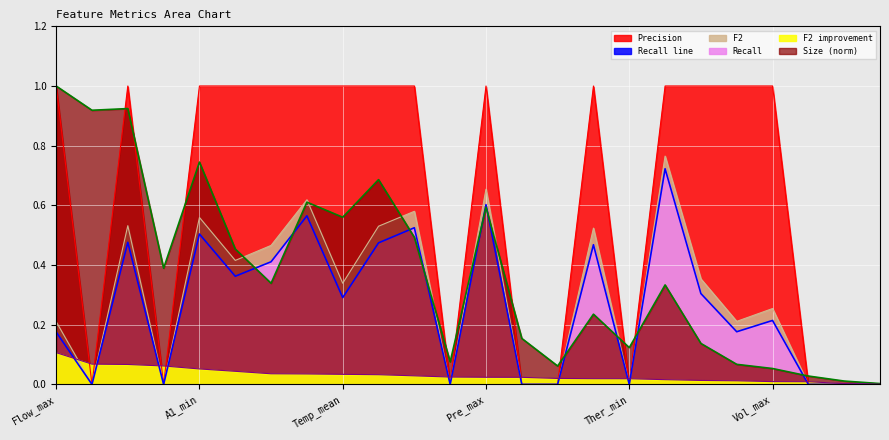

What is the label of the 20th point from the right?

A1_min